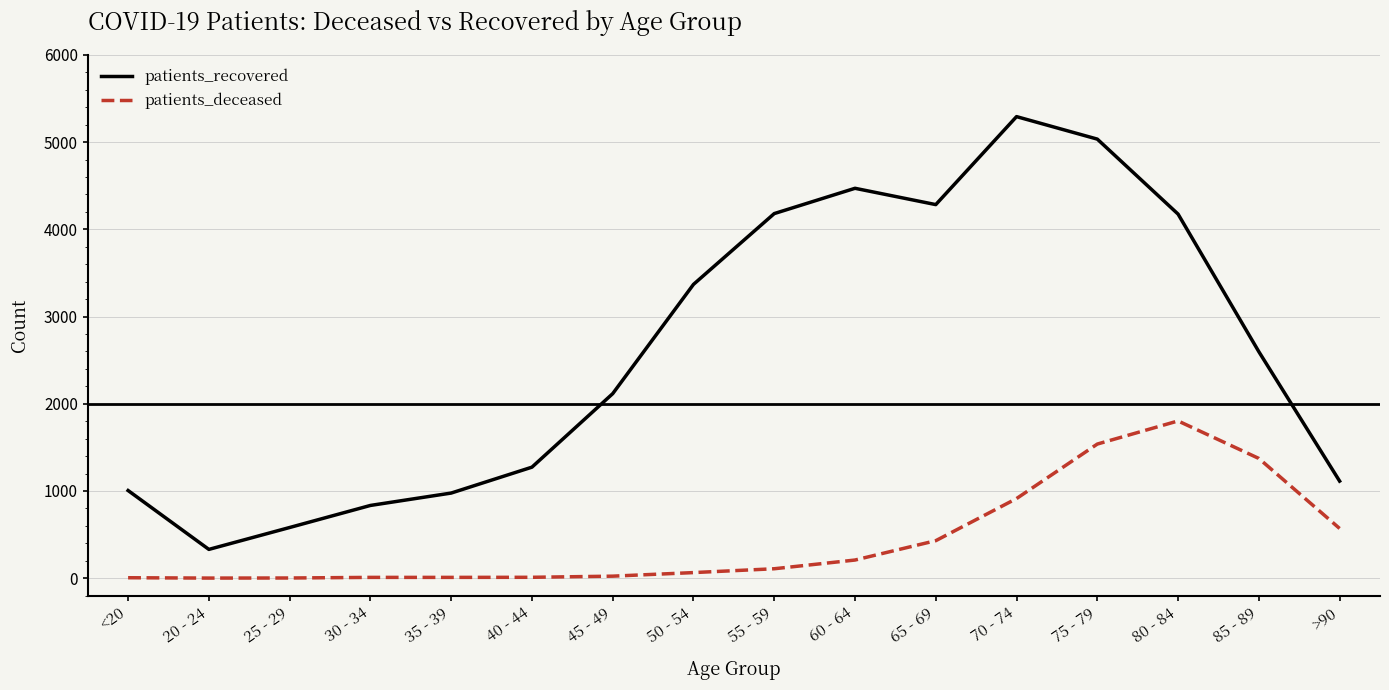

At which category is the sum across all series the highest?

75 - 79